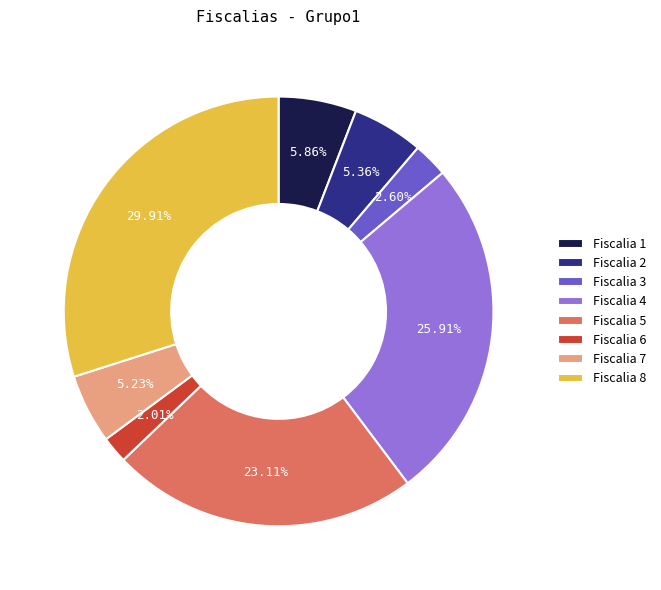

Is there a majority slice in this chart?

No